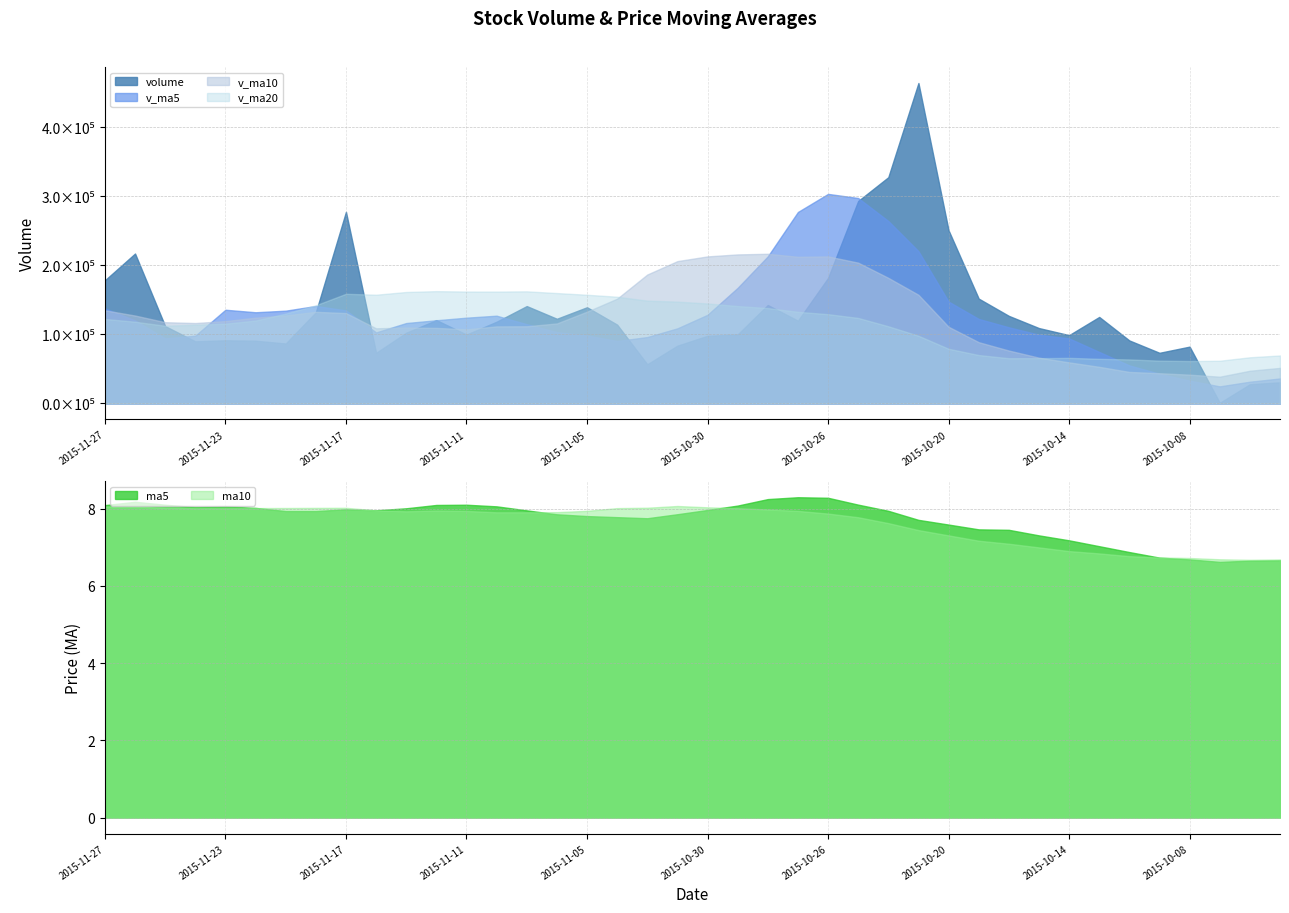

Which label corresponds to the smallest value in the chart?

2015-10-07